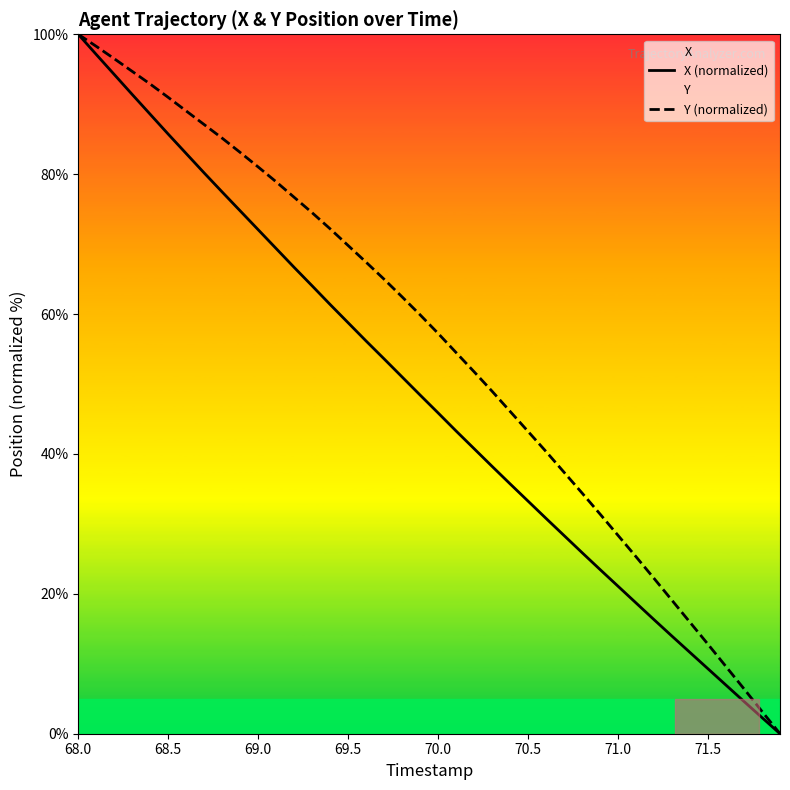

At which category is the sum across all series the highest?

68.0